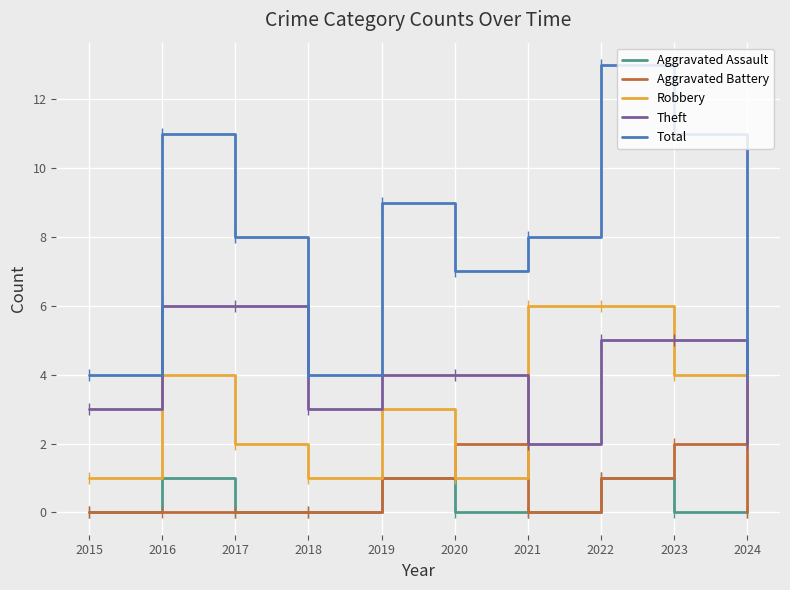

What is the spread (max minus min) of values at 2018?

4